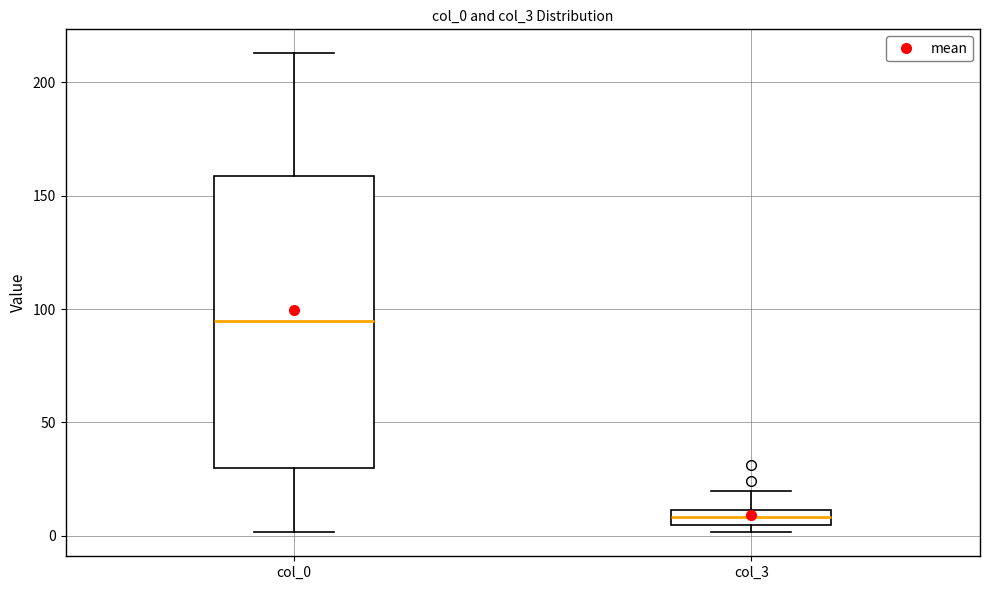

Where is the lower edge of the box for col_0 on the y-axis? The values are not printed on the chart, so give them approximately, as read against the axis.

30